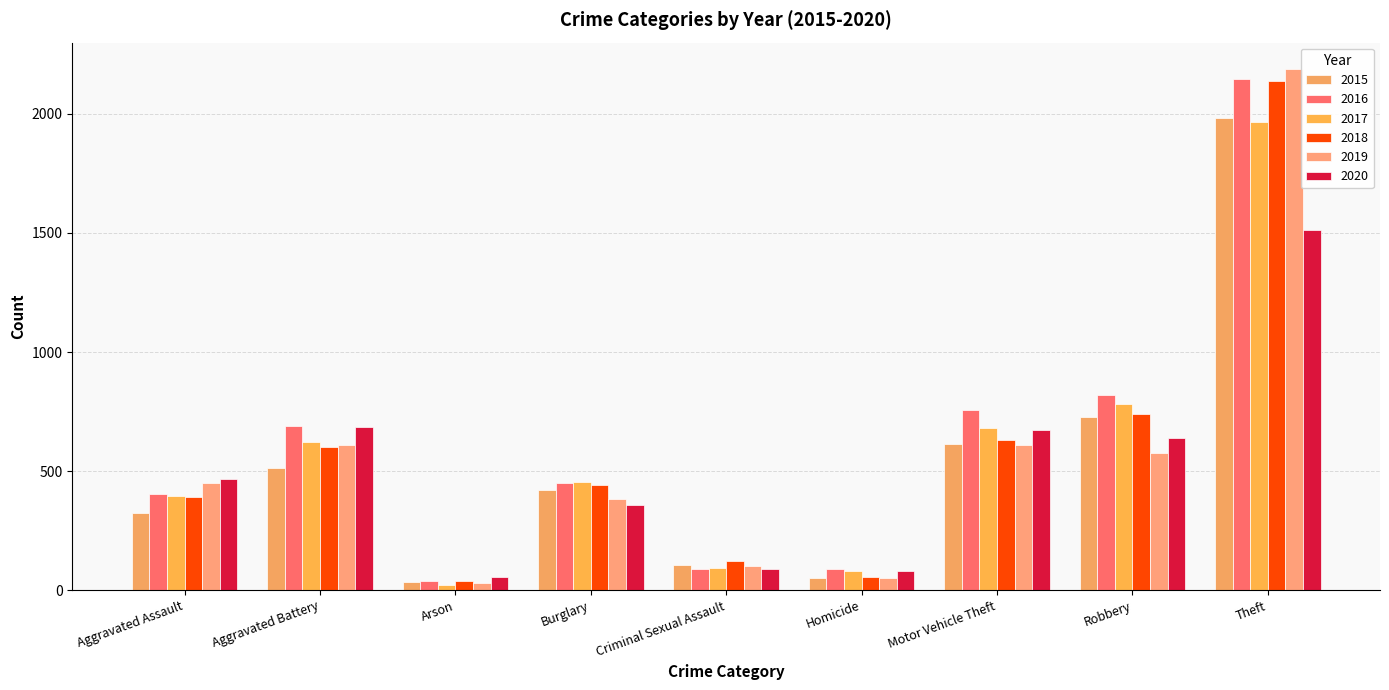

Reading left to right, list all the values displayed in this chart.

2015: 323	515	35	421	105	50	614	726	1981
2016: 402	691	40	451	87	87	756	819	2148
2017: 396	623	23	453	91	82	680	780	1968
2018: 392	600	37	443	123	56	631	741	2140
2019: 452	608	32	383	102	53	611	577	2190
2020: 466	686	55	357	89	81	673	637	1512